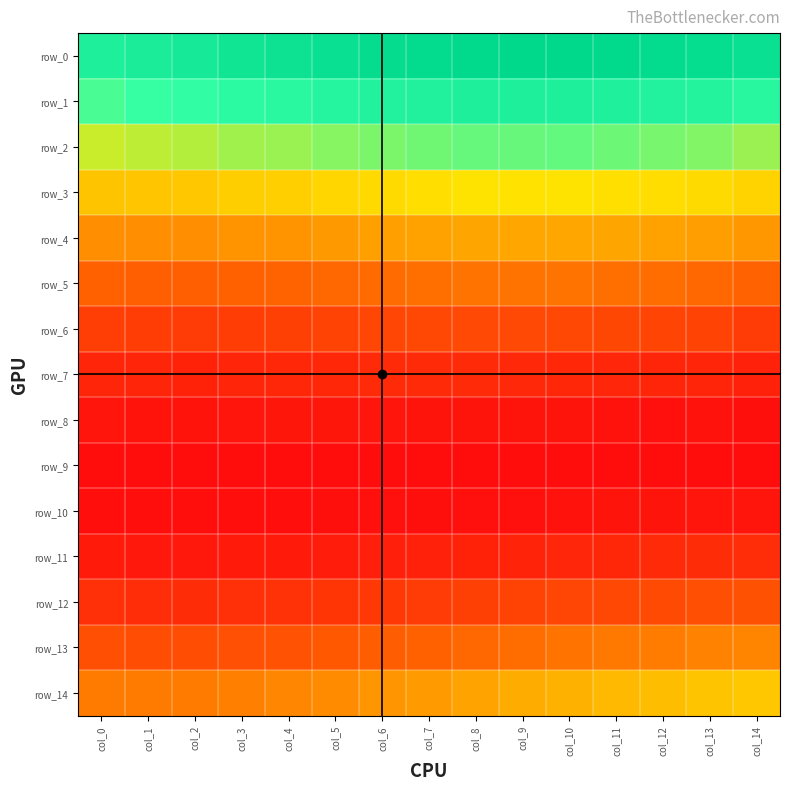

Reading left to right, transcribe all the data shown in this chart.

row_0: col_0=0.2	col_1=0.2	col_2=0.2	col_3=0.2	col_4=0.3	col_5=0.3	col_6=0.3	col_7=0.3	col_8=0.3	col_9=0.3	col_10=0.3	col_11=0.3	col_12=0.3	col_13=0.3	col_14=0.3
row_1: col_0=0.2	col_1=0.2	col_2=0.2	col_3=0.2	col_4=0.2	col_5=0.2	col_6=0.2	col_7=0.2	col_8=0.2	col_9=0.2	col_10=0.2	col_11=0.2	col_12=0.2	col_13=0.2	col_14=0.2
row_2: col_0=0.2	col_1=0.2	col_2=0.2	col_3=0.2	col_4=0.2	col_5=0.2	col_6=0.2	col_7=0.2	col_8=0.2	col_9=0.2	col_10=0.2	col_11=0.2	col_12=0.2	col_13=0.2	col_14=0.2
row_3: col_0=0.1	col_1=0.1	col_2=0.1	col_3=0.1	col_4=0.1	col_5=0.1	col_6=0.1	col_7=0.1	col_8=0.1	col_9=0.1	col_10=0.1	col_11=0.1	col_12=0.1	col_13=0.1	col_14=0.1
row_4: col_0=0.1	col_1=0.1	col_2=0.1	col_3=0.1	col_4=0.1	col_5=0.1	col_6=0.1	col_7=0.1	col_8=0.1	col_9=0.1	col_10=0.1	col_11=0.1	col_12=0.1	col_13=0.1	col_14=0.1
row_5: col_0=0.1	col_1=0.1	col_2=0.1	col_3=0.1	col_4=0.1	col_5=0.1	col_6=0.1	col_7=0.1	col_8=0.1	col_9=0.1	col_10=0.1	col_11=0.1	col_12=0.1	col_13=0.1	col_14=0.1
row_6: col_0=0.0	col_1=0.0	col_2=0.0	col_3=0.0	col_4=0.0	col_5=0.0	col_6=0.0	col_7=0.0	col_8=0.0	col_9=0.0	col_10=0.0	col_11=0.0	col_12=0.0	col_13=0.0	col_14=0.0
row_7: col_0=0.0	col_1=0.0	col_2=0.0	col_3=0.0	col_4=0.0	col_5=0.0	col_6=0.0	col_7=0.0	col_8=0.0	col_9=0.0	col_10=0.0	col_11=0.0	col_12=0.0	col_13=0.0	col_14=0.0
row_8: col_0=0.0	col_1=0.0	col_2=0.0	col_3=0.0	col_4=0.0	col_5=0.0	col_6=0.0	col_7=0.0	col_8=0.0	col_9=0.0	col_10=0.0	col_11=0.0	col_12=0.0	col_13=0.0	col_14=0.0
row_9: col_0=0.0	col_1=0.0	col_2=0.0	col_3=0.0	col_4=0.0	col_5=0.0	col_6=0.0	col_7=0.0	col_8=0.0	col_9=0.0	col_10=0.0	col_11=0.0	col_12=0.0	col_13=0.0	col_14=0.0
row_10: col_0=0.0	col_1=0.0	col_2=0.0	col_3=0.0	col_4=0.0	col_5=0.0	col_6=0.0	col_7=0.0	col_8=0.0	col_9=0.0	col_10=0.0	col_11=0.0	col_12=0.0	col_13=0.0	col_14=0.0
row_11: col_0=0.0	col_1=0.0	col_2=0.0	col_3=0.0	col_4=0.0	col_5=0.0	col_6=0.0	col_7=0.0	col_8=0.0	col_9=0.0	col_10=0.0	col_11=0.0	col_12=0.0	col_13=0.0	col_14=0.0
row_12: col_0=0.0	col_1=0.0	col_2=0.0	col_3=0.0	col_4=0.0	col_5=0.0	col_6=0.0	col_7=0.0	col_8=0.0	col_9=0.0	col_10=0.0	col_11=0.0	col_12=0.0	col_13=0.1	col_14=0.1
row_13: col_0=0.1	col_1=0.0	col_2=0.0	col_3=0.1	col_4=0.1	col_5=0.1	col_6=0.1	col_7=0.1	col_8=0.1	col_9=0.1	col_10=0.1	col_11=0.1	col_12=0.1	col_13=0.1	col_14=0.1
row_14: col_0=0.1	col_1=0.1	col_2=0.1	col_3=0.1	col_4=0.1	col_5=0.1	col_6=0.1	col_7=0.1	col_8=0.1	col_9=0.1	col_10=0.1	col_11=0.1	col_12=0.1	col_13=0.1	col_14=0.1